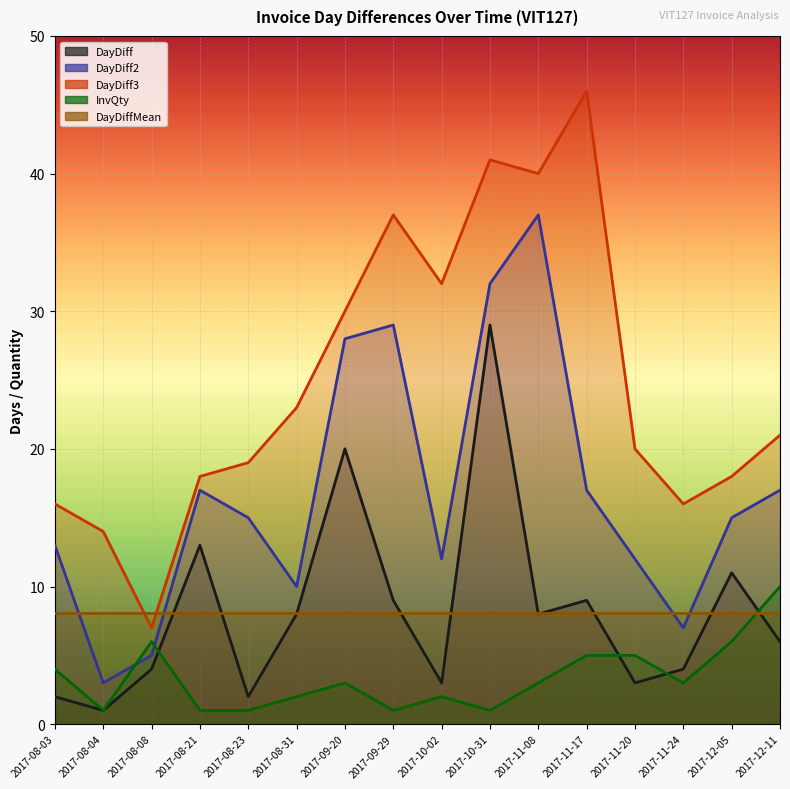

Which series has the widest spread of values?

DayDiff3